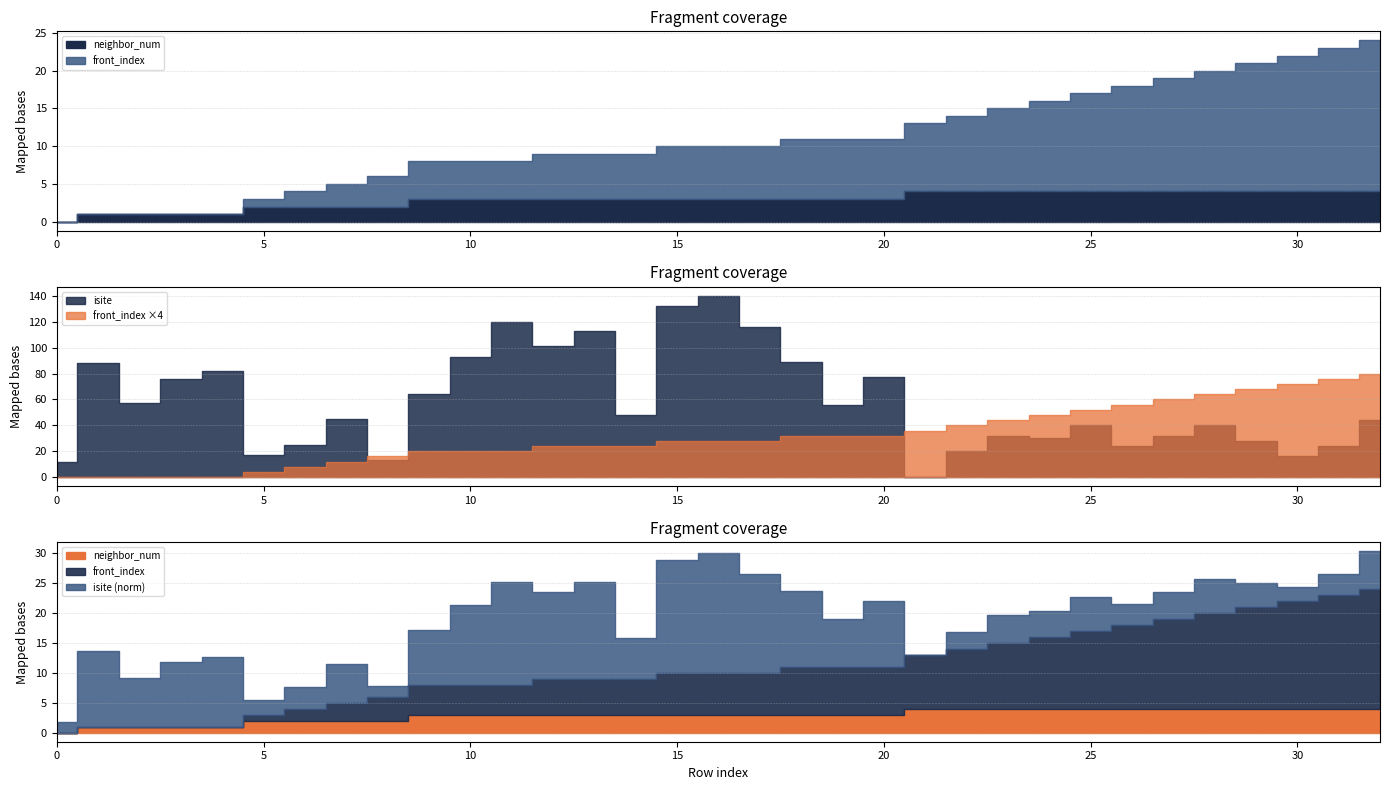

Between 27 and 31, which series saw the biggest shift?

isite